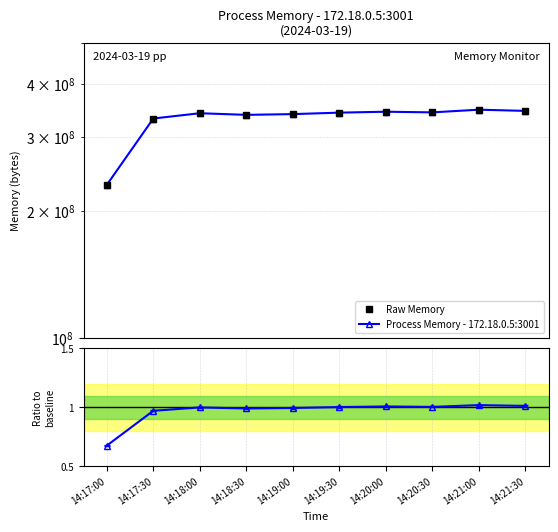

Between 14:17:00 and 14:20:30, which series saw the biggest shift?

Raw Memory